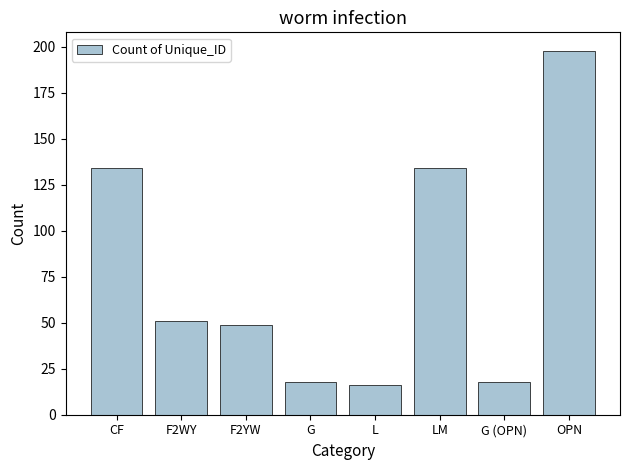

What is the maximum value shown in the chart?

198